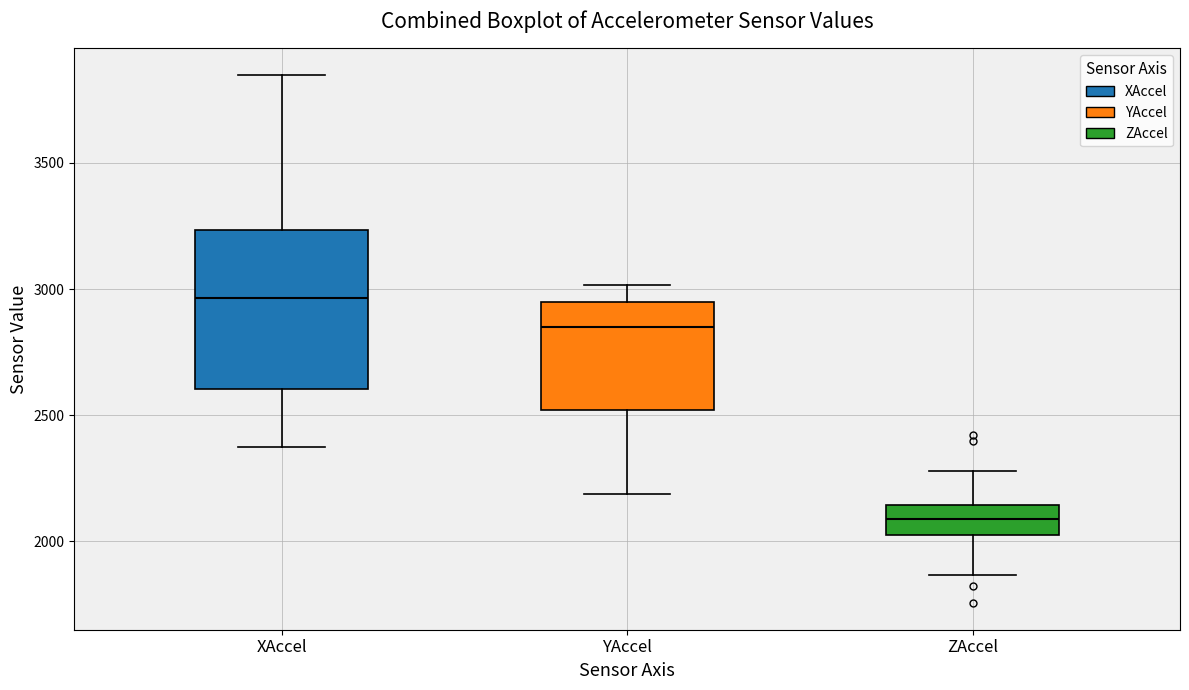

Which box has the lowest median line?

ZAccel